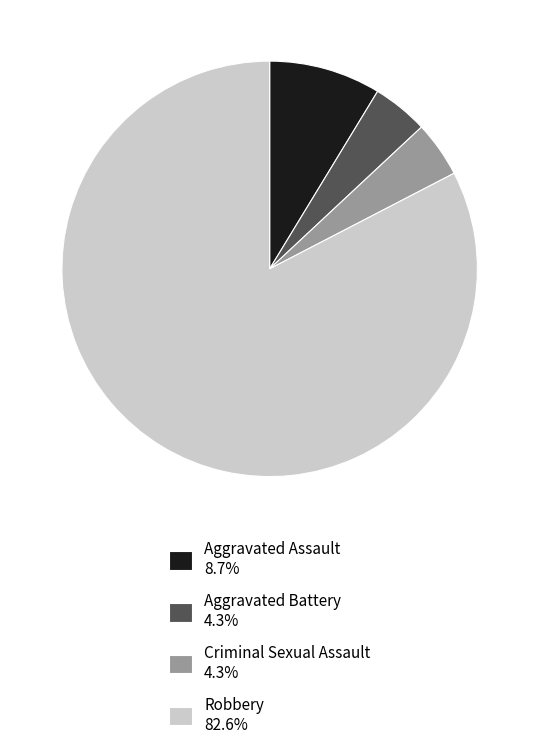

Does Criminal Sexual Assault represent more than half of the total?

No